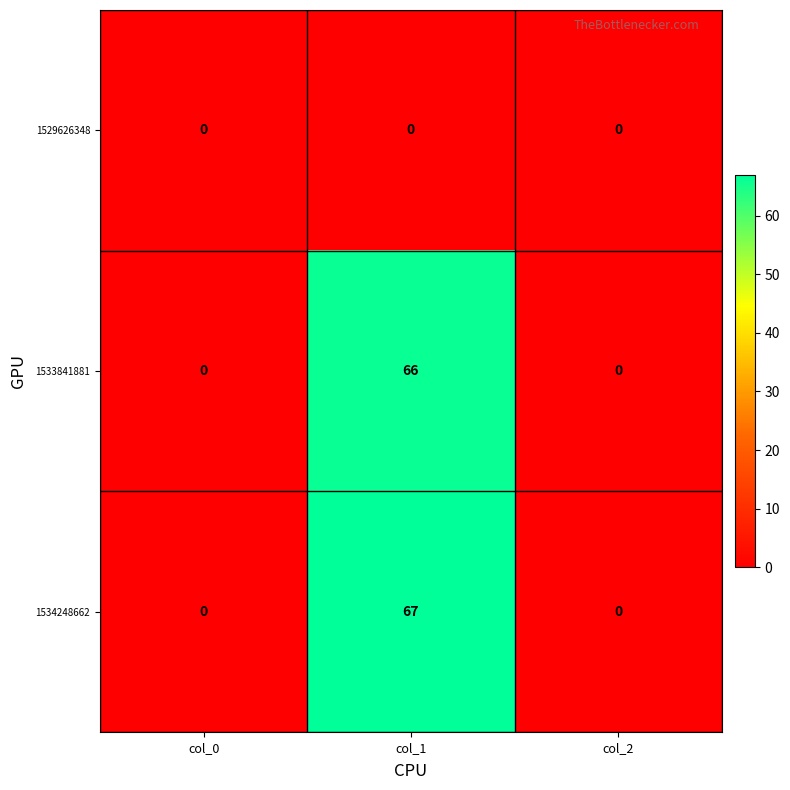

Which series changed the most between col_1 and col_2?

1534248662